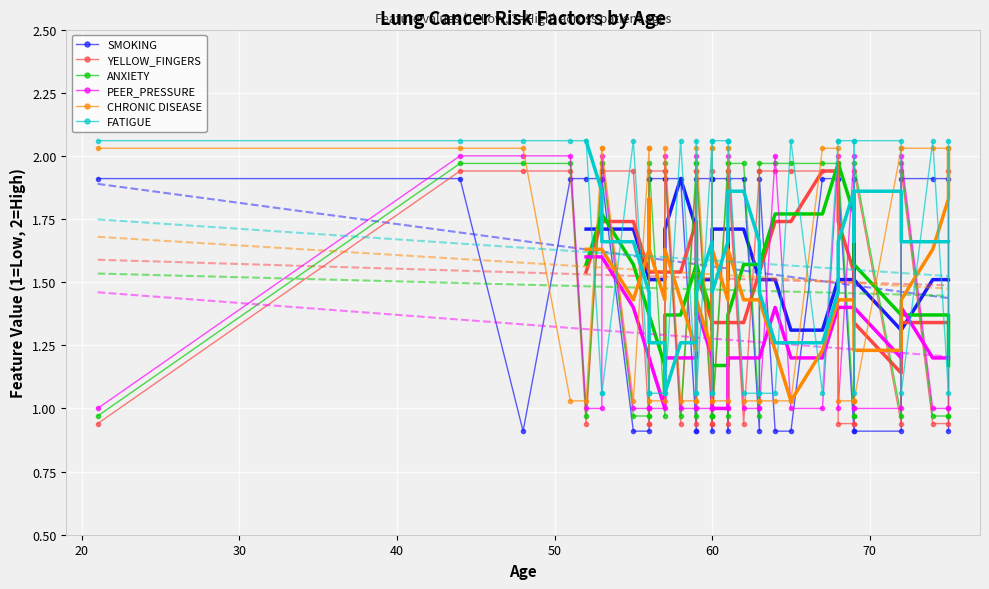

What is the total value across all series at 18?

7.9